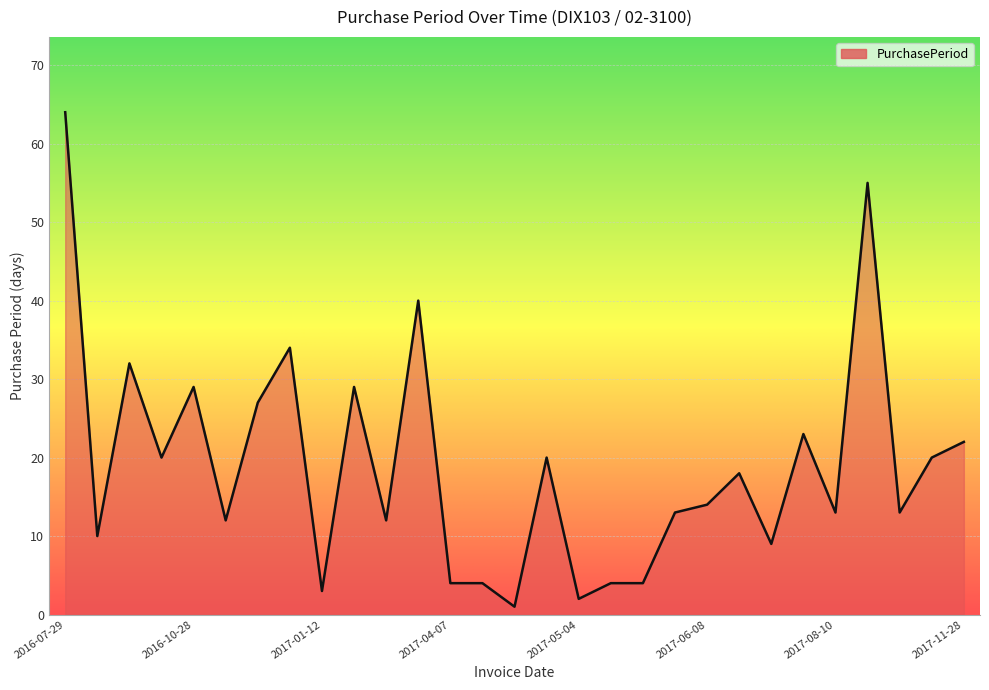

True or false: there are more than 2 points higher than both neighbors.

True